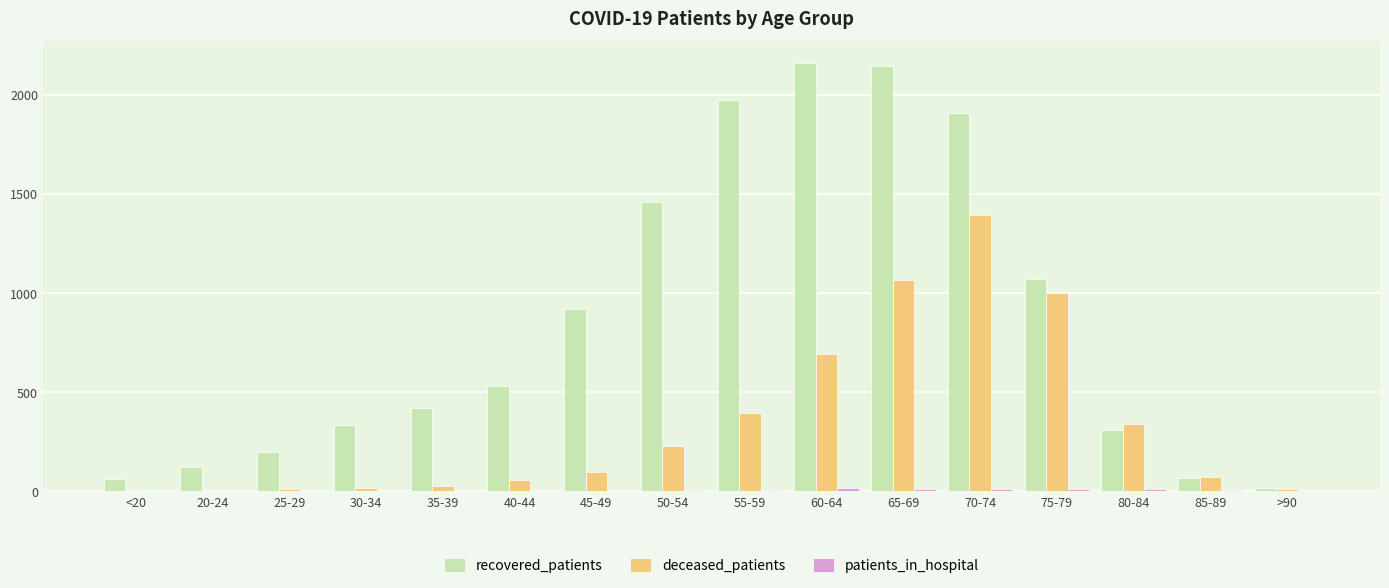

Which category has the highest value in the deceased_patients series?

70-74